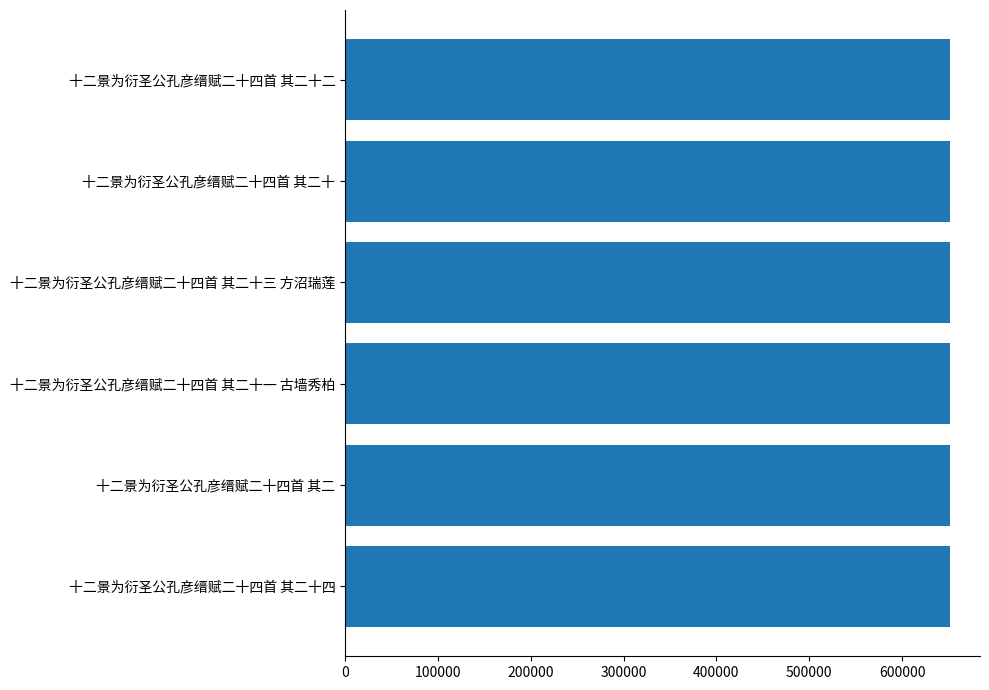

What is the ratio of the value at 十二景为衍圣公孔彦缙赋二十四首 其二十一 古墙秀柏 to the value at 十二景为衍圣公孔彦缙赋二十四首 其二十四?

1.0